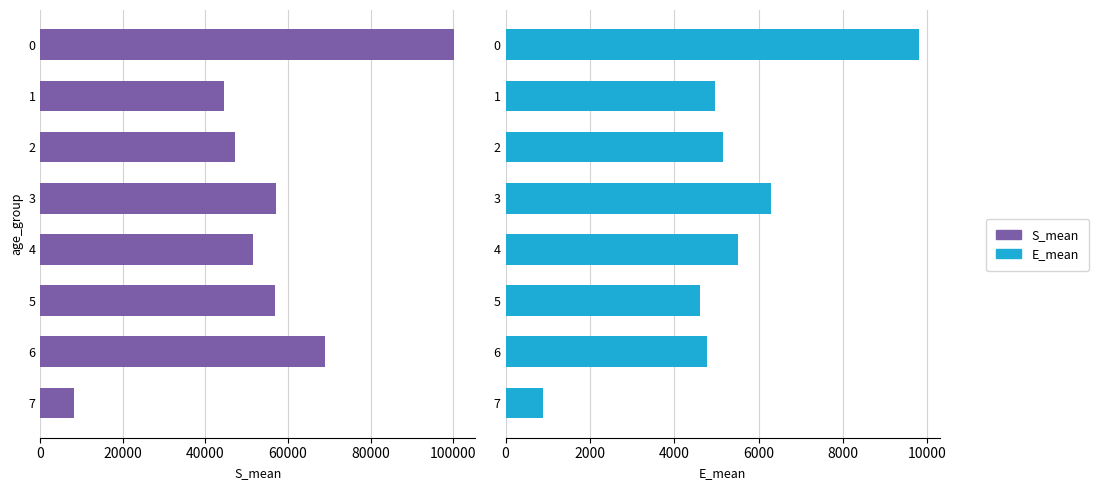

What is the difference between the maximum and second lowest values in the S_mean series?

55842.1